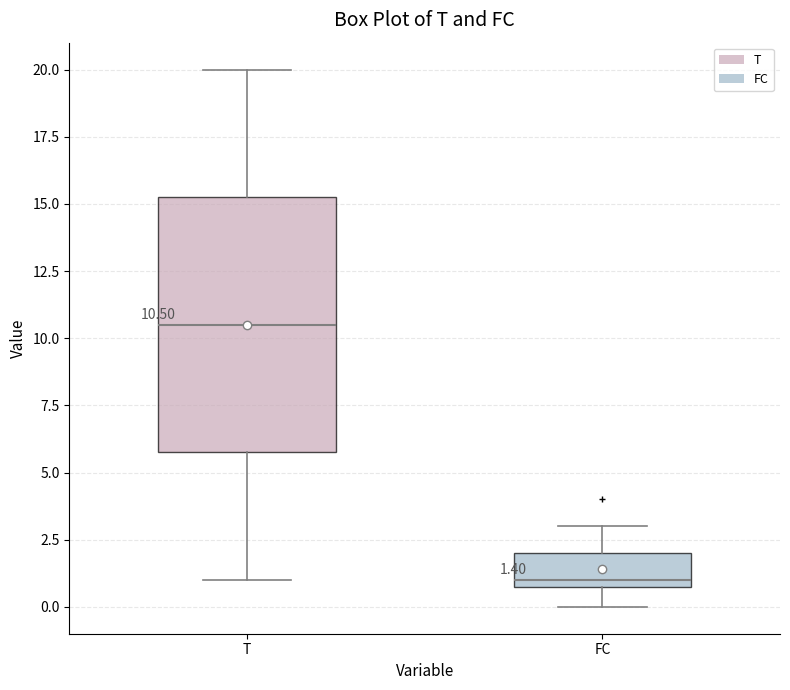

Which box's median line is the highest?

T